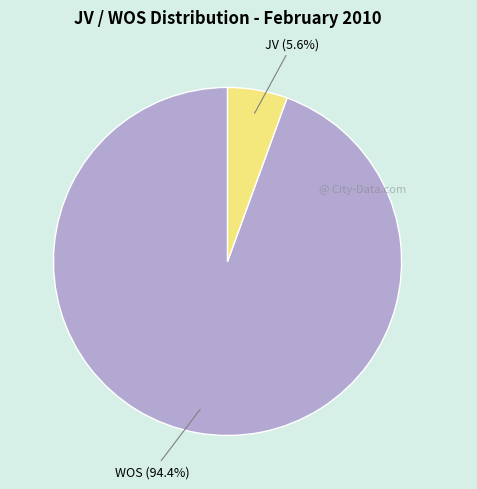

Between WOS and JV, which is larger?

WOS